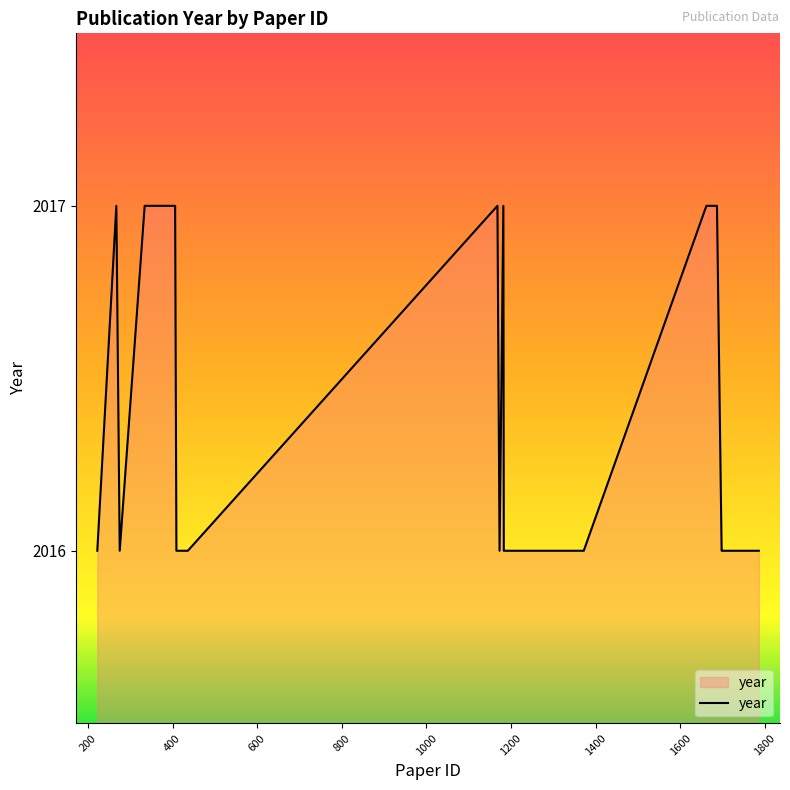

Does the chart have visible grid lines?

No